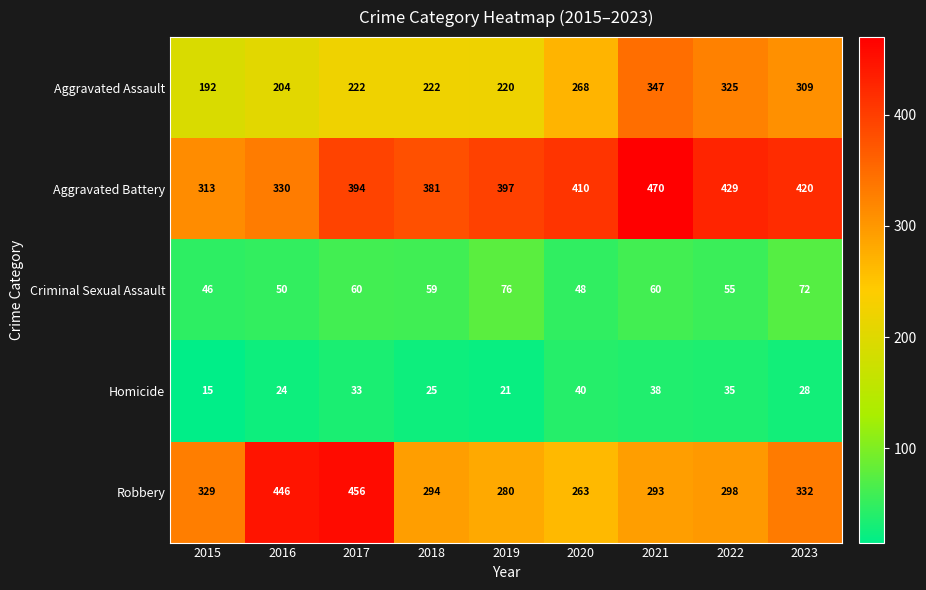

At which category is the sum across all series the highest?

2021